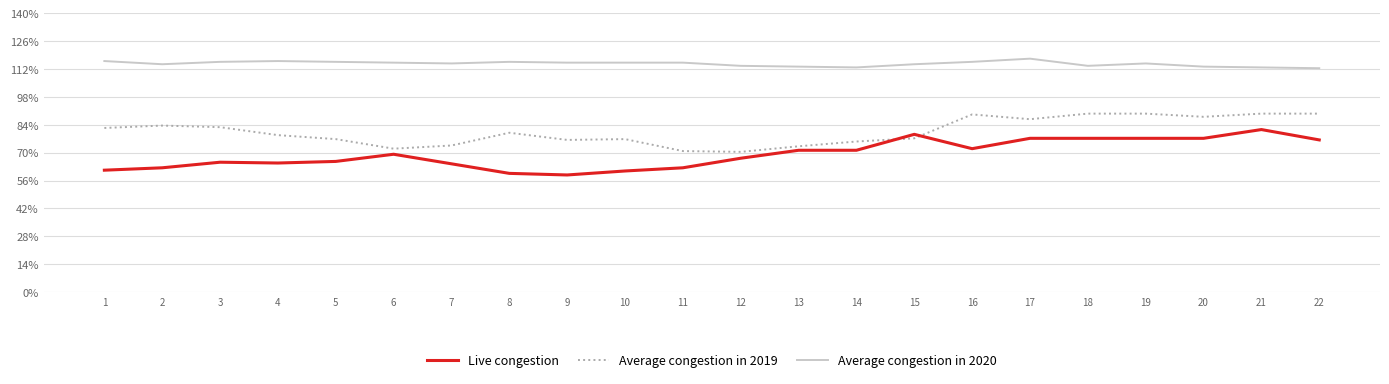

True or false: Average congestion in 2020 and Live congestion intersect in this chart.

False